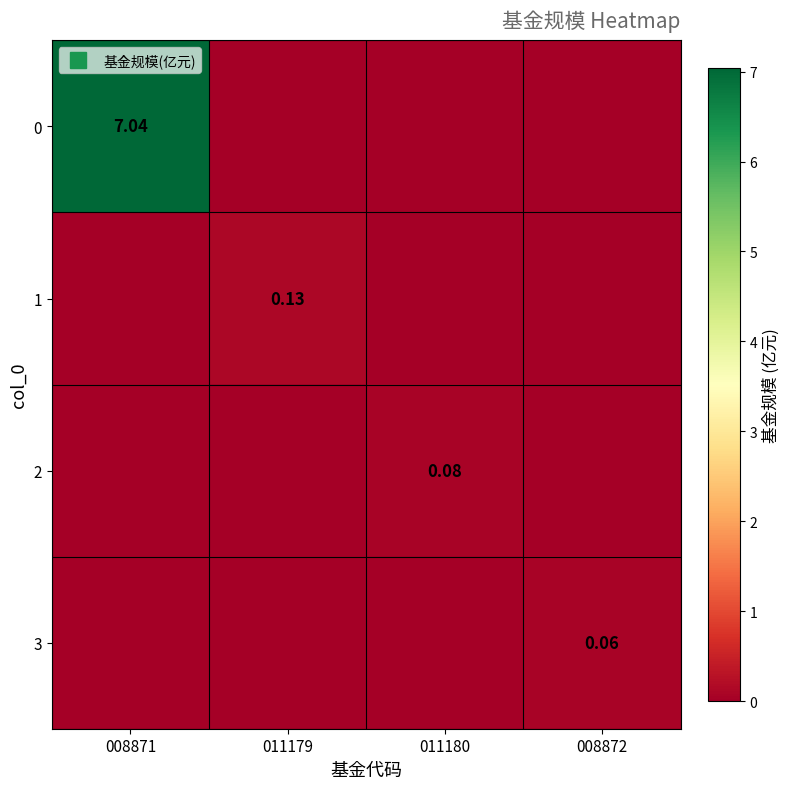

Is the value of 1 at 008872 greater than the value of 3 at 008871?

No